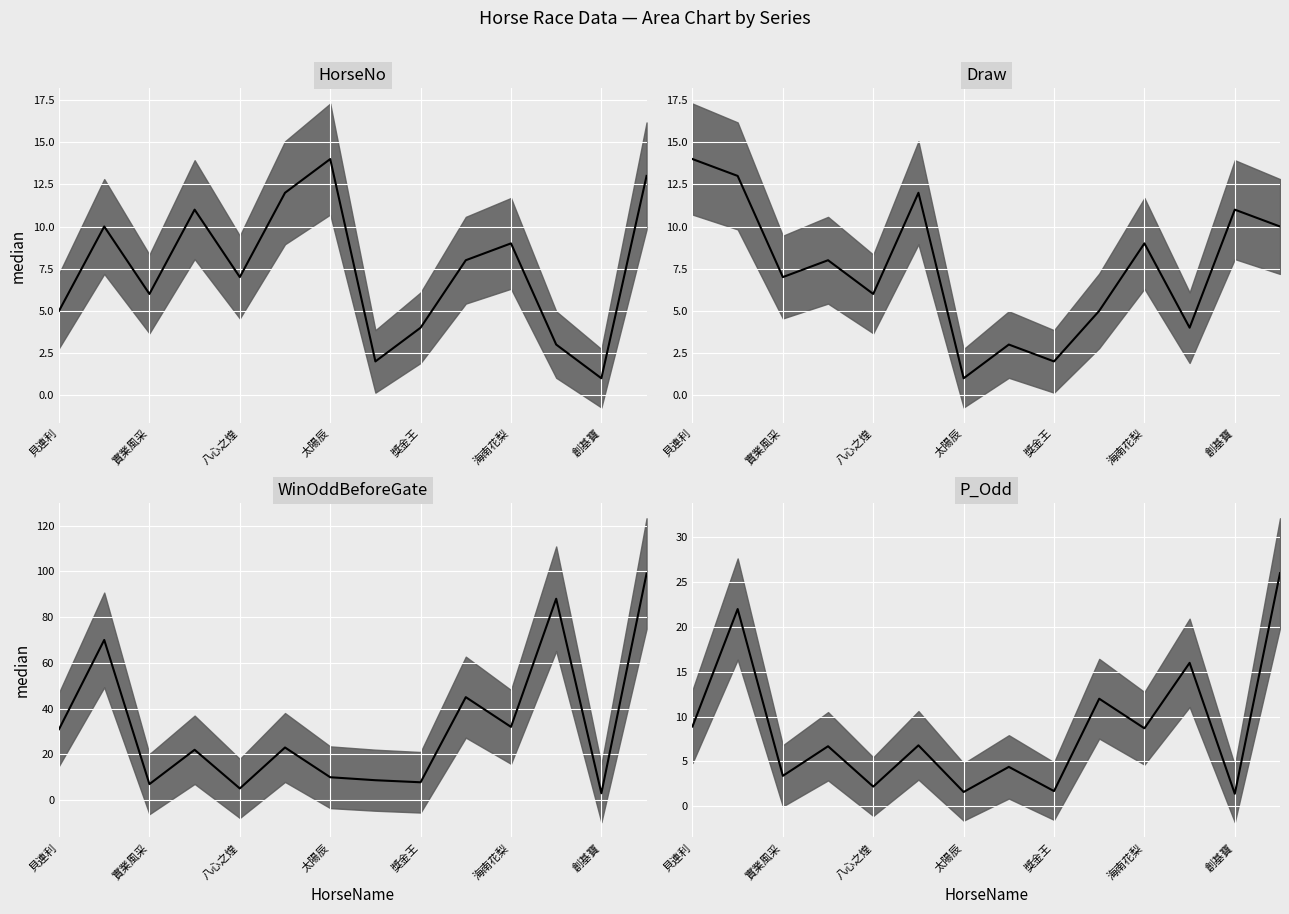

How many data points does each series have?

14